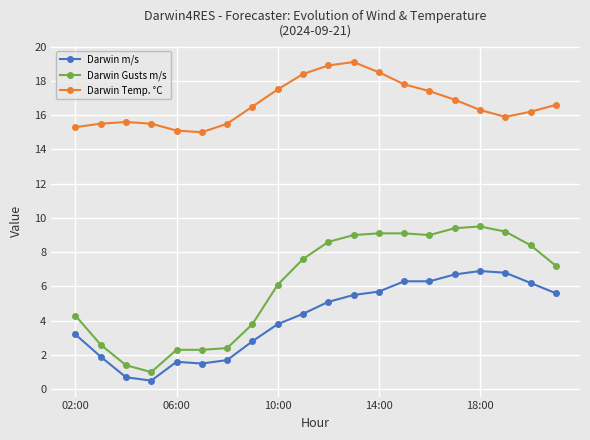

Which series has the widest spread of values?

Darwin Gusts m/s